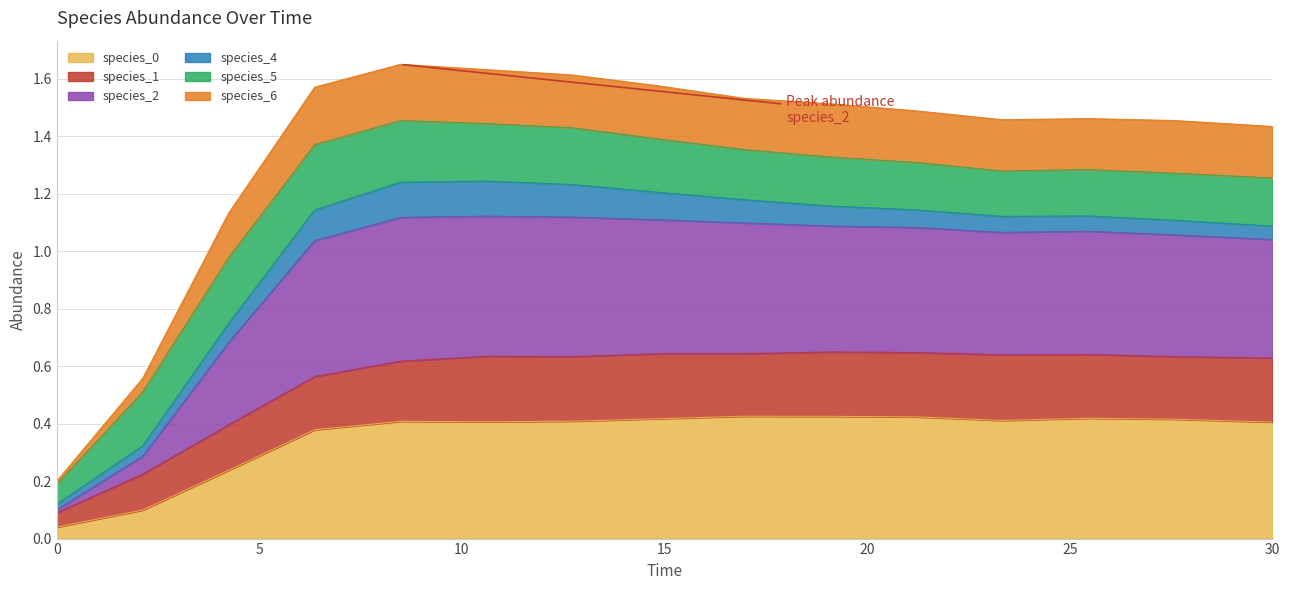

The value of species_0 at 30 is 0.4. True or false?

True